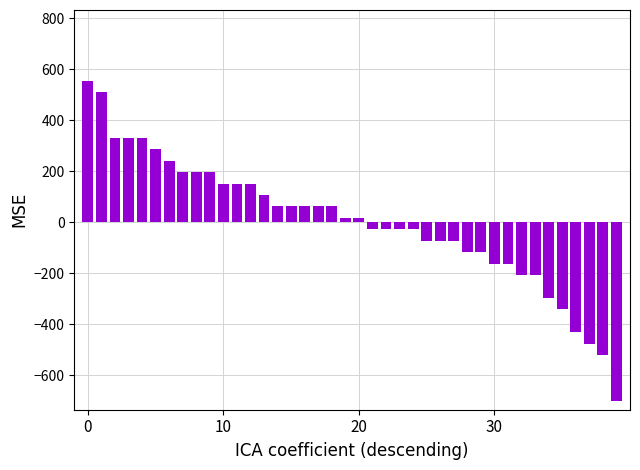

What is the maximum value shown in the chart?

554.4